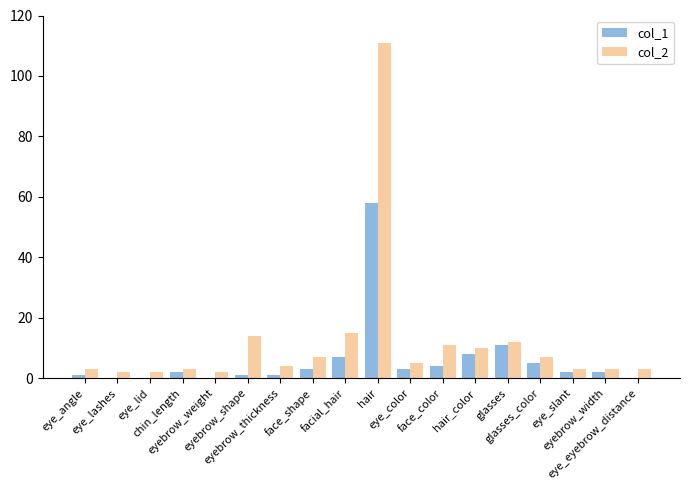

Count the number of categories in the chart.

18